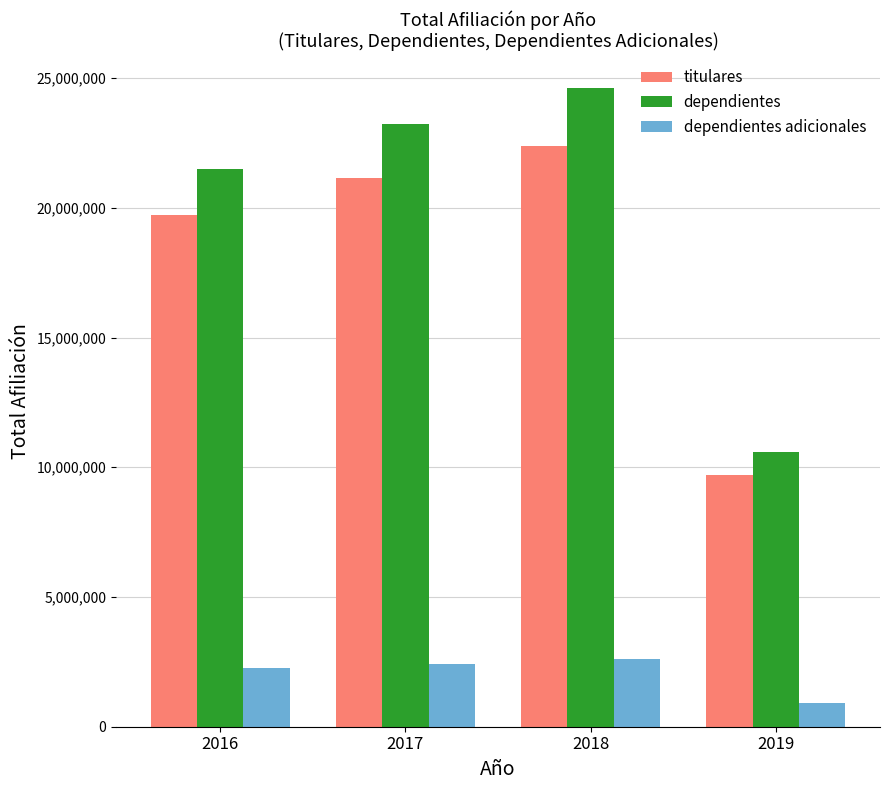

Reading left to right, list all the values displayed in this chart.

titulares: 19710521	21154549	22396814	9717283
dependientes: 21512659	23238816	24633732	10583512
dependientes adicionales: 2251780	2411075	2605113	897699